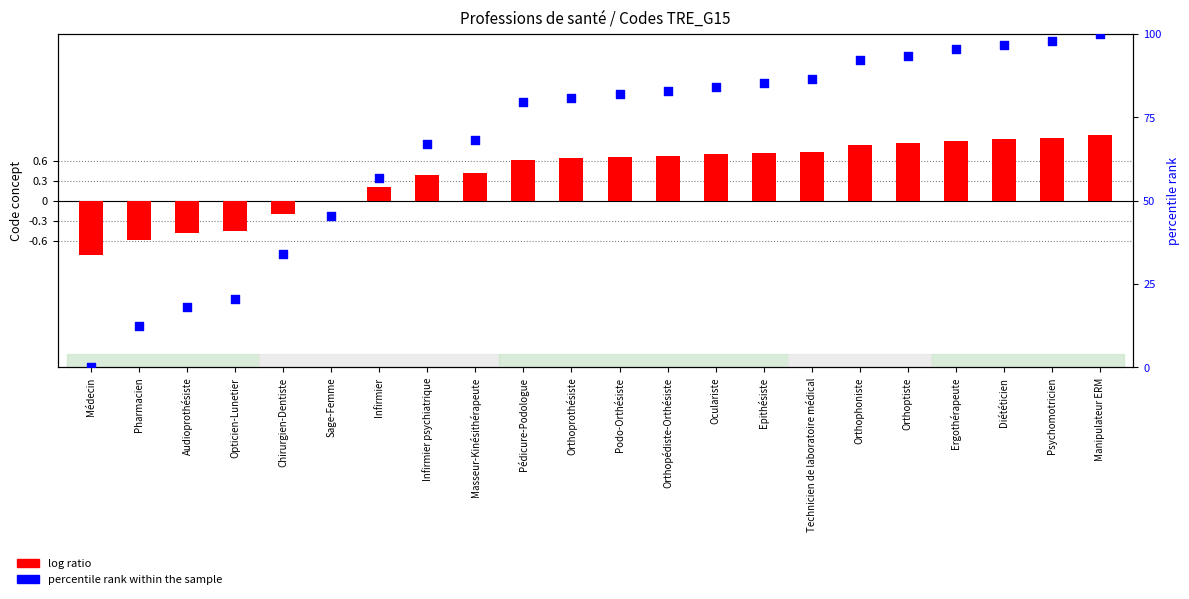

What is the total value across all series at Ergothérapeute?

96.4